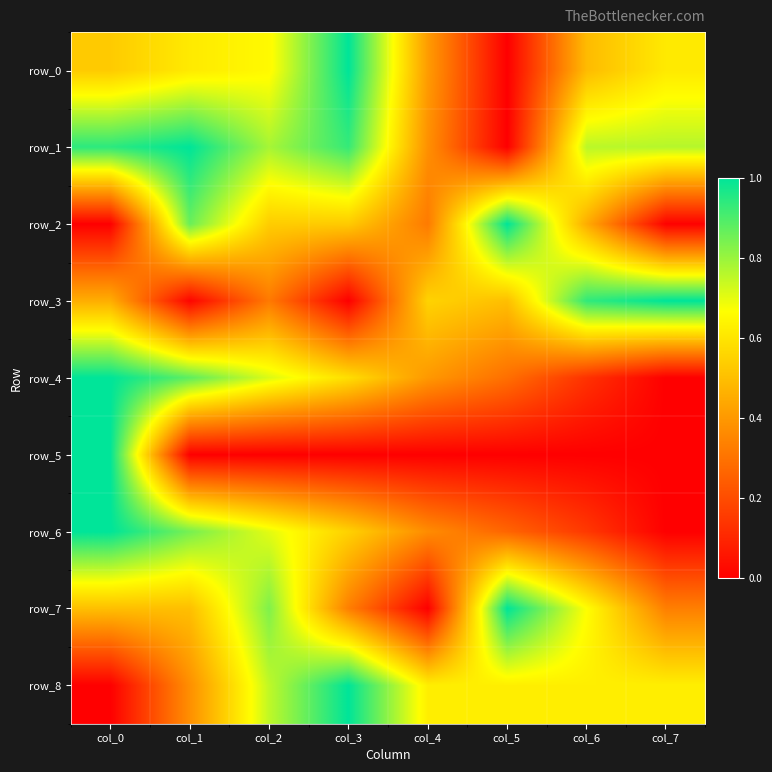

What is the average value of the row_3 series?

0.5